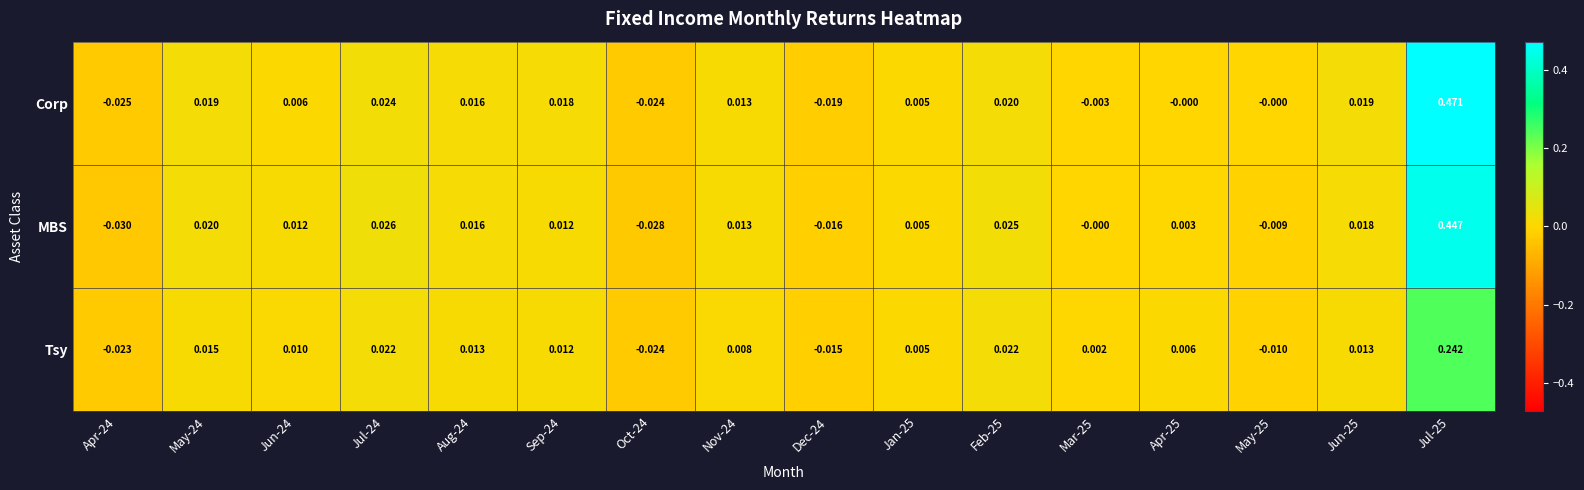

Between Jun-24 and Nov-24, which series saw the biggest shift?

Corp